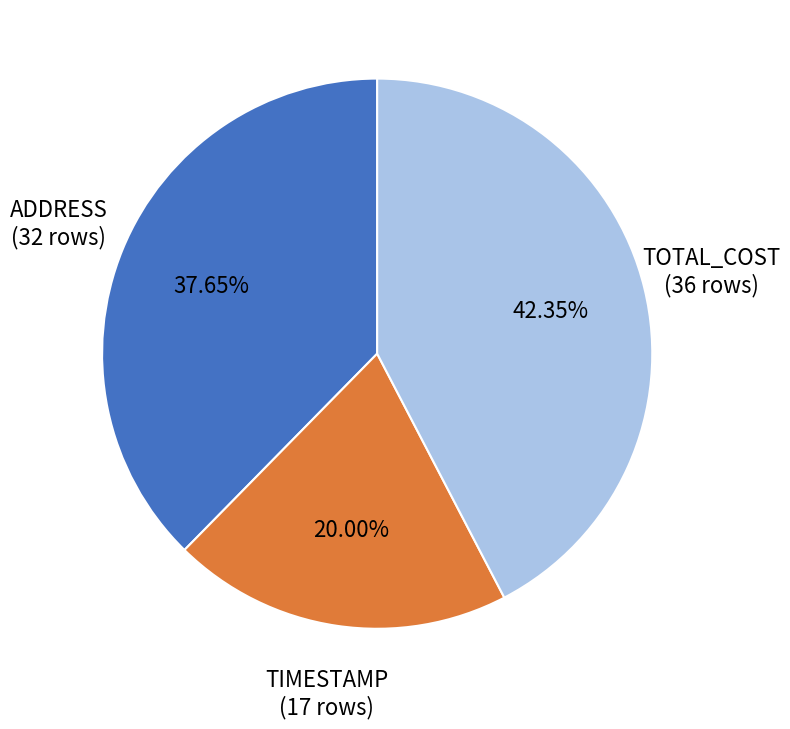

To the nearest percent, what is the difference between the largest and smallest slice percentages?

22%